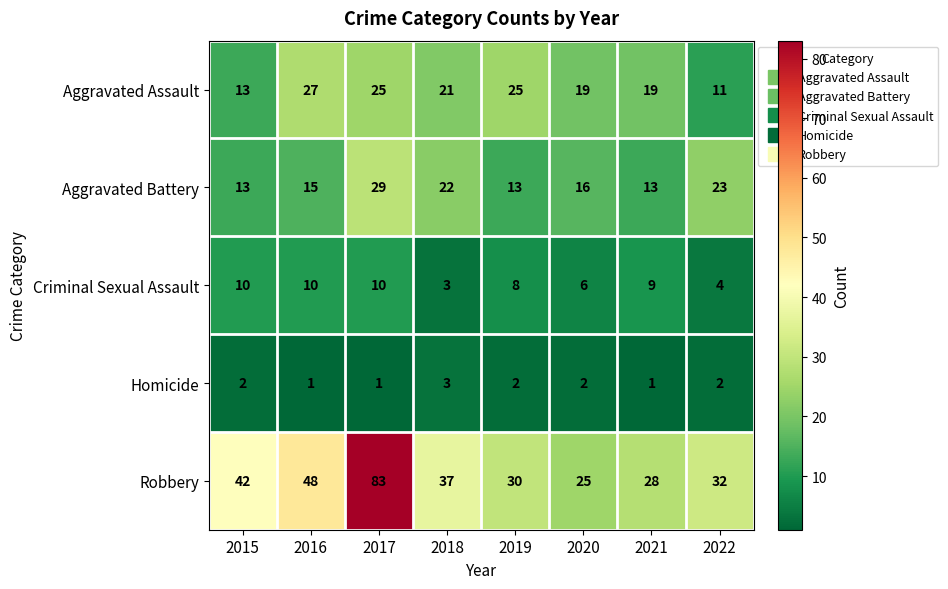

The value of Homicide at 2016 is 2. True or false?

False